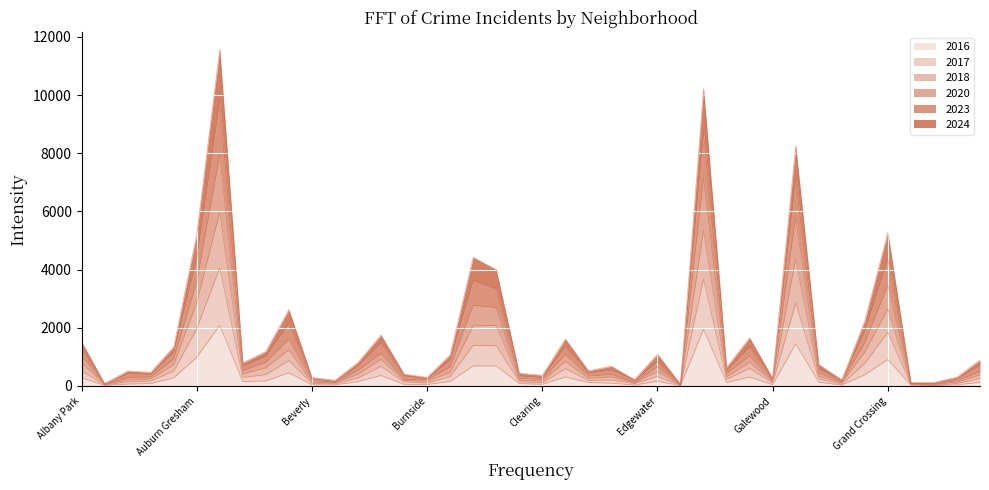

Which series has the largest range (max minus min)?

2023